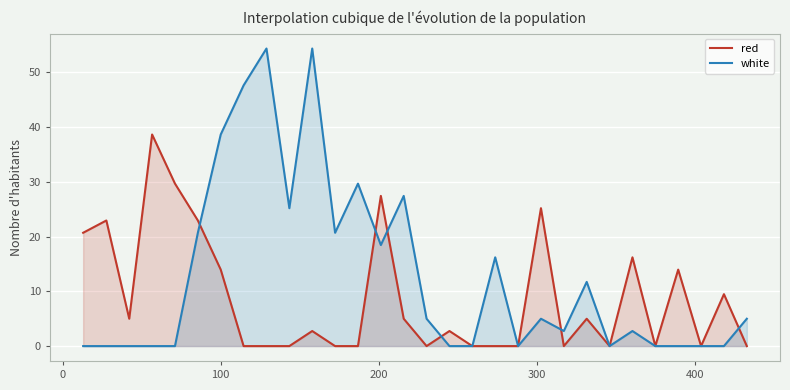

How many times do white and red cross each other?

6